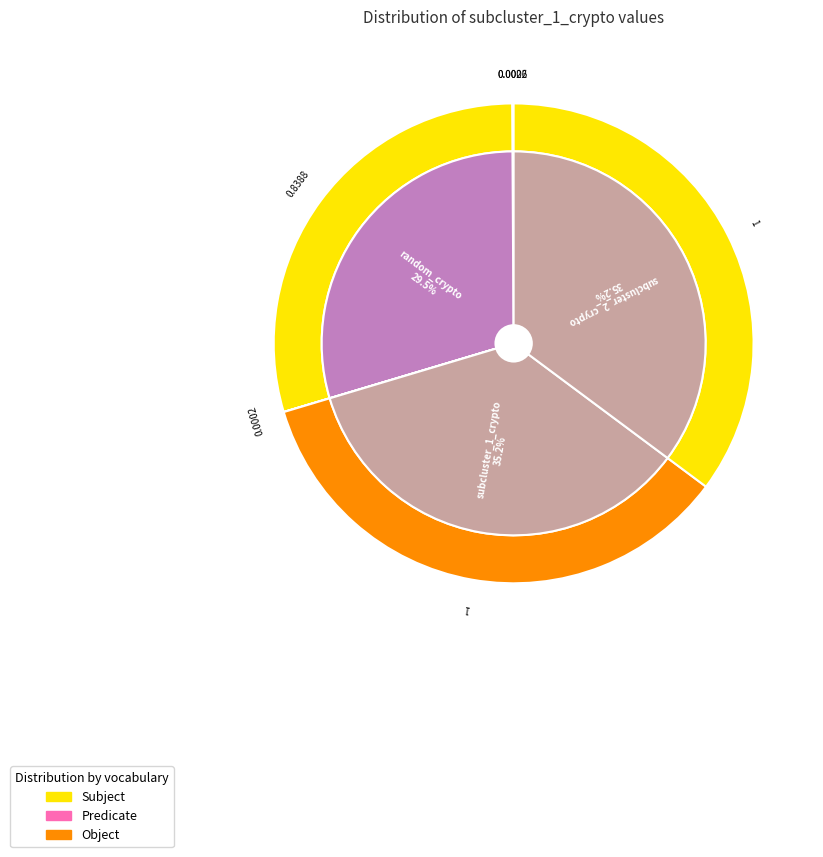

To the nearest percent, what portion does subcluster_2_crypto represent?

35%